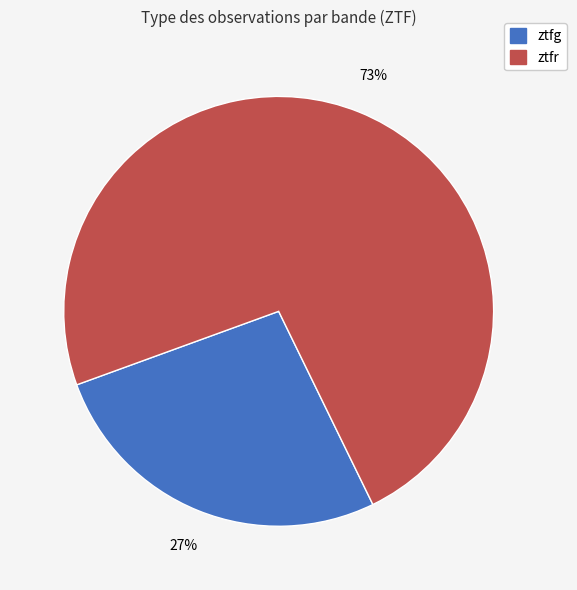

Count the number of slices in the pie.

2